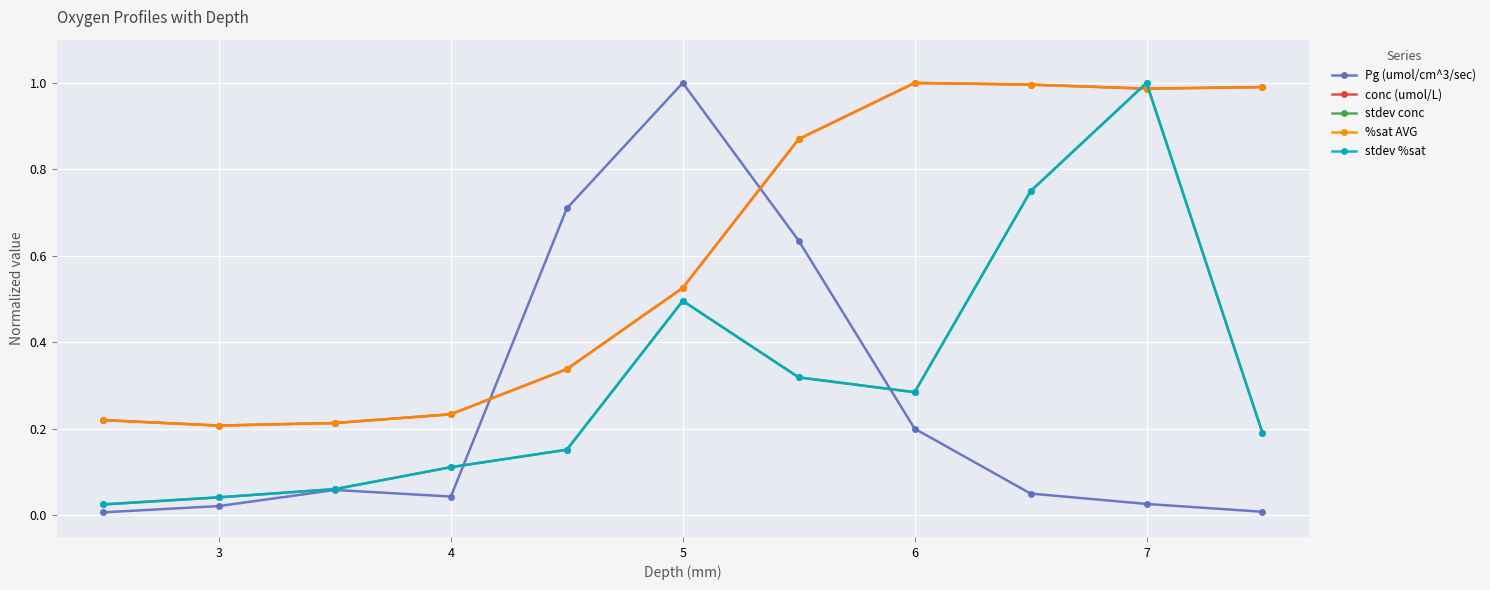

How many intersections are there between Pg (umol/cm^3/sec) and conc (umol/L)?

2